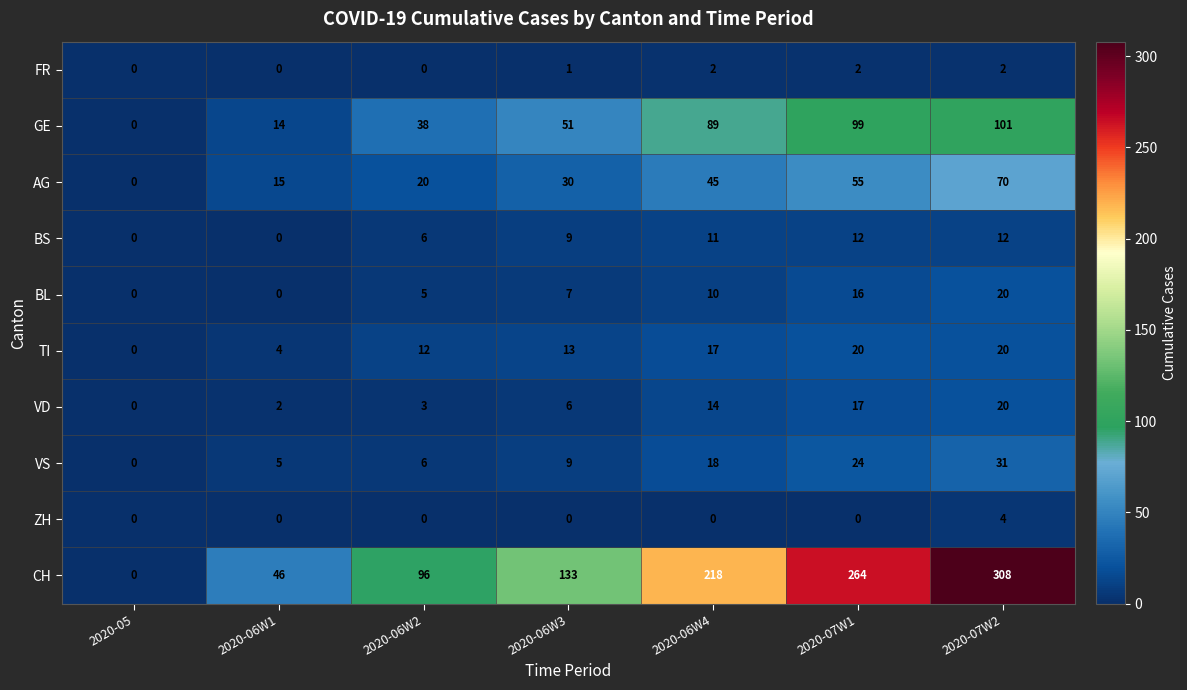

Count the number of data series in this chart.

10